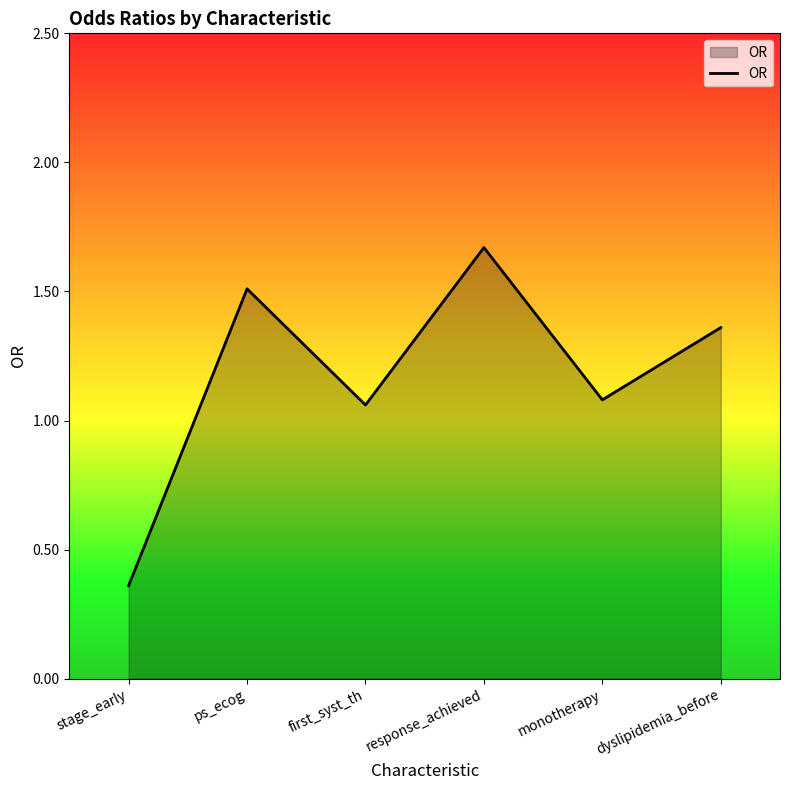

What is the maximum value shown in the chart?

1.7